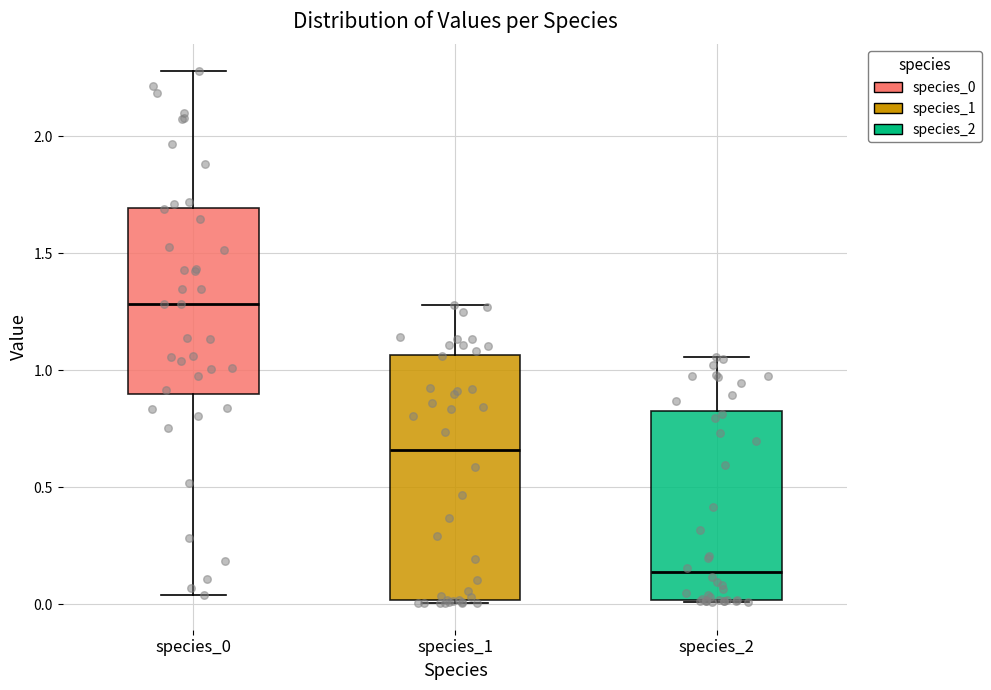

Reading left to right, read every box against the y-axis: the position of its median line, the range the box covers, and the ends of its whiskers. The values are not printed on the chart, so give them approximately, as read against the axis.

species_0: median 1.30, box 0.90 to 1.70, whiskers 0.05 to 2.30
species_1: median 0.65, box 0.00 to 1.05, whiskers 0.00 to 1.30
species_2: median 0.15, box 0.00 to 0.85, whiskers 0.00 to 1.05